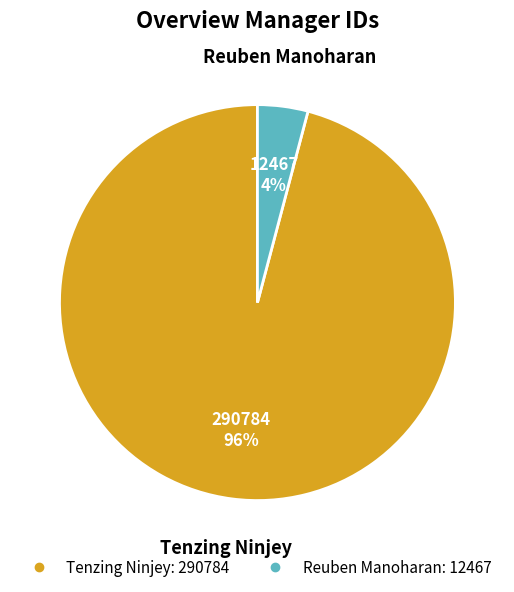

To the nearest percent, what is the average slice percentage?

50%